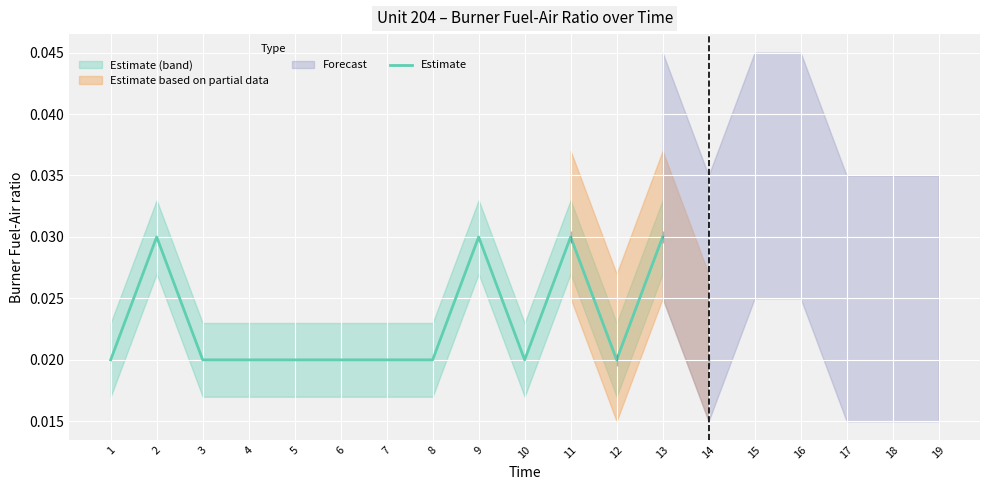

Which has a higher value, 13 or 10?

13